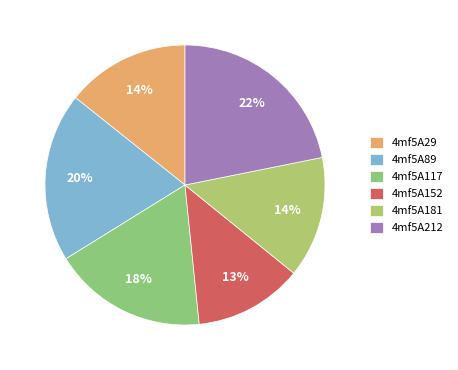

To the nearest percent, what is the difference between the 4mf5A212 and 4mf5A29 slice percentages?

8%